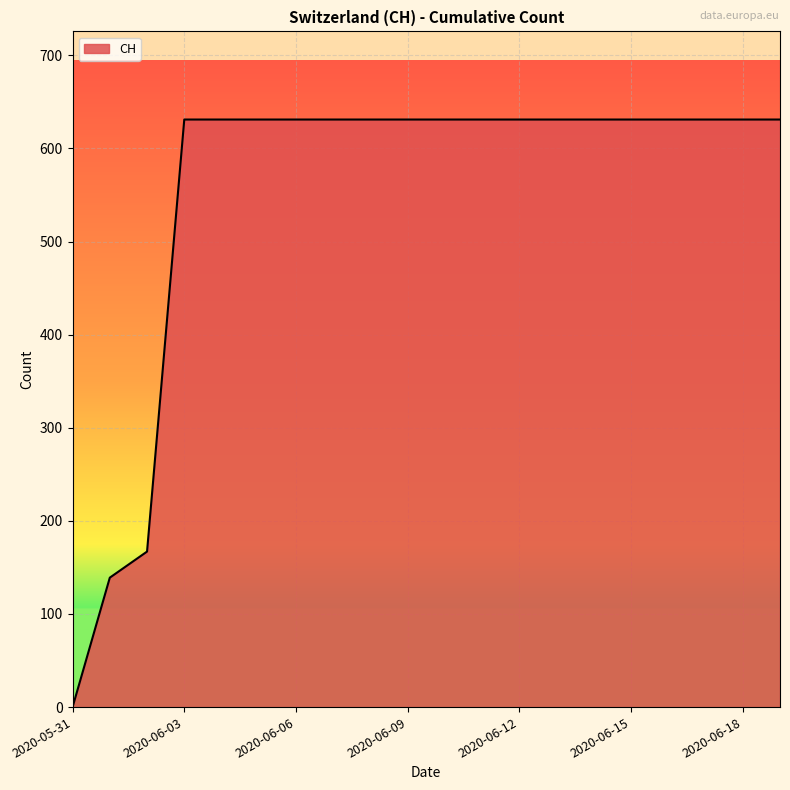

What is the difference between the maximum and second lowest values?

492